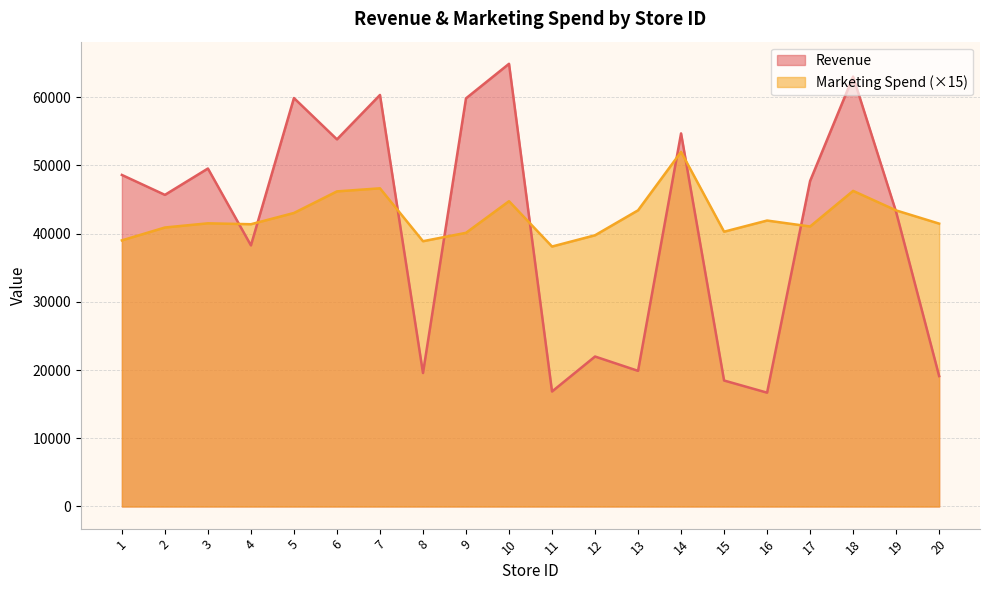

How many interior local peaks does the Revenue series have?

7